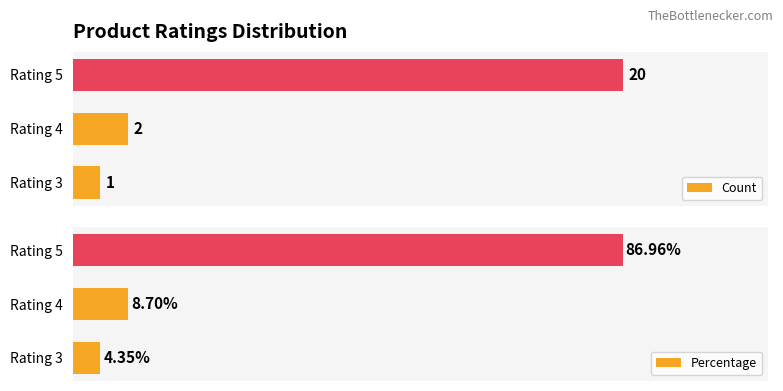

Rank the series by their average value, from lowest to highest.

Count, Percentage